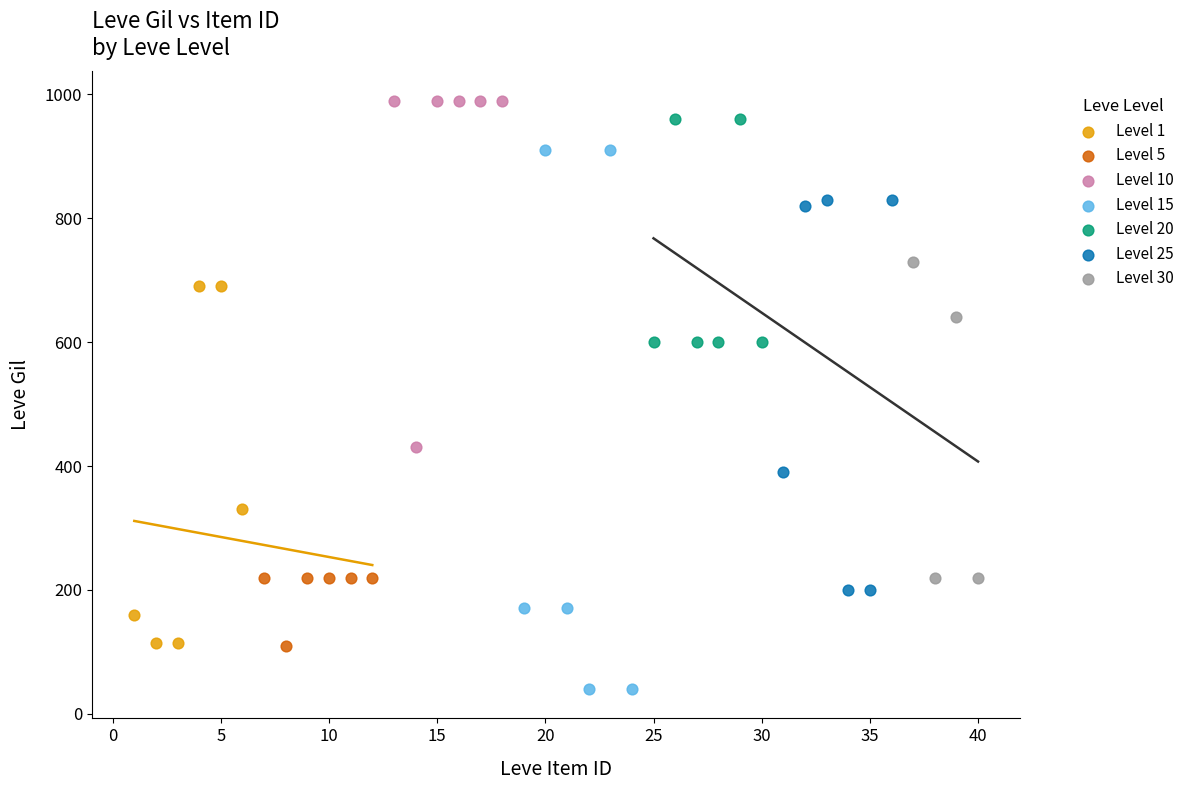

Which series has the largest Y range (max minus min)?

Level 15